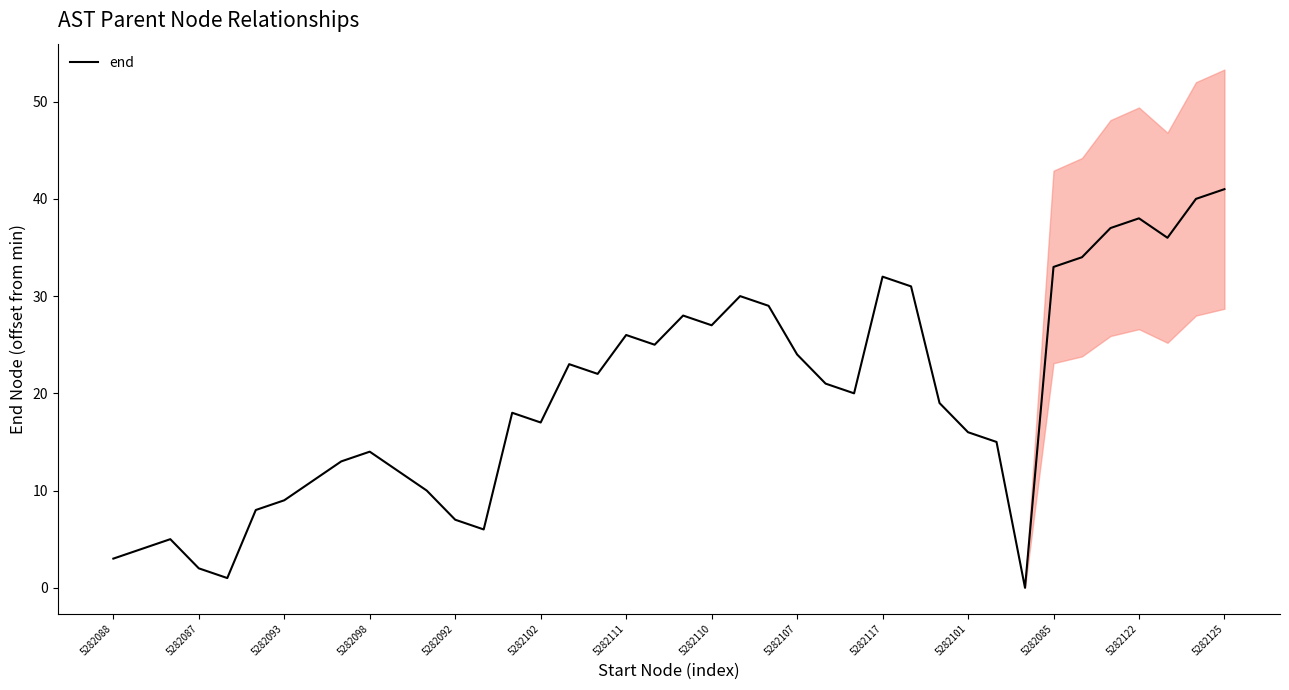

True or false: end has a value of 27 at 5282110.

True